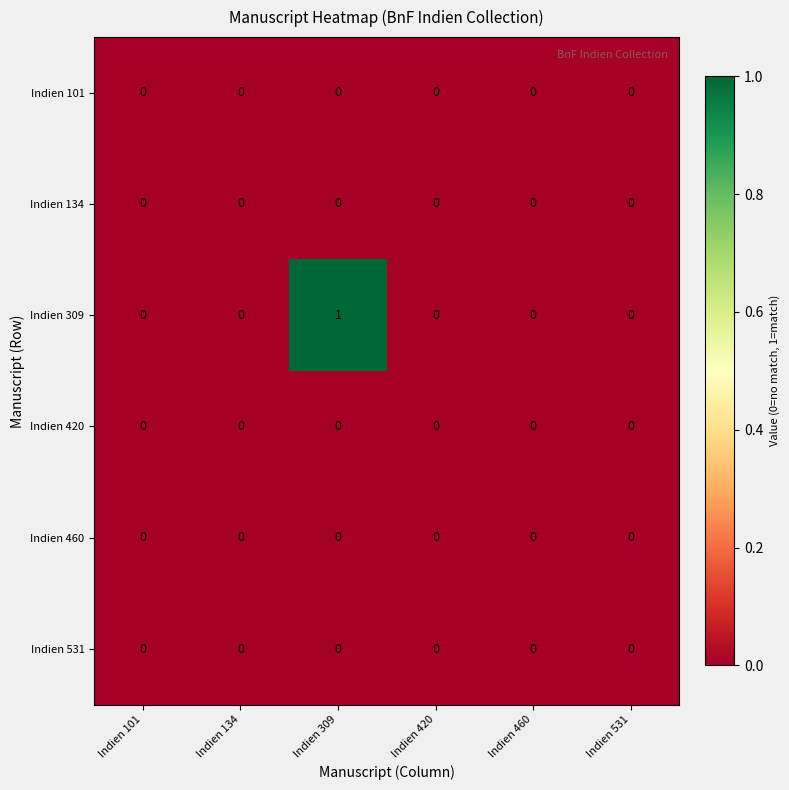

The Indien 309 series shows 0 at Indien 101. True or false?

True